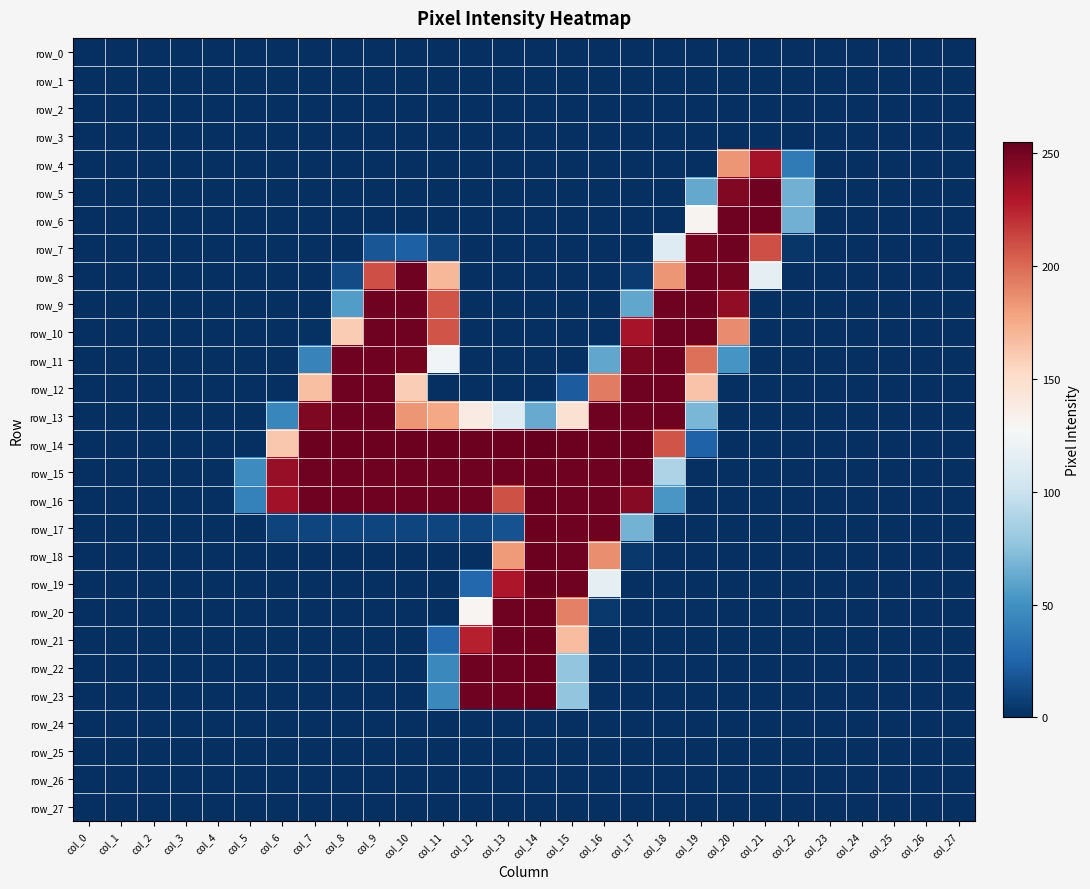

At which label does row_10 reach its minimum?

col_0